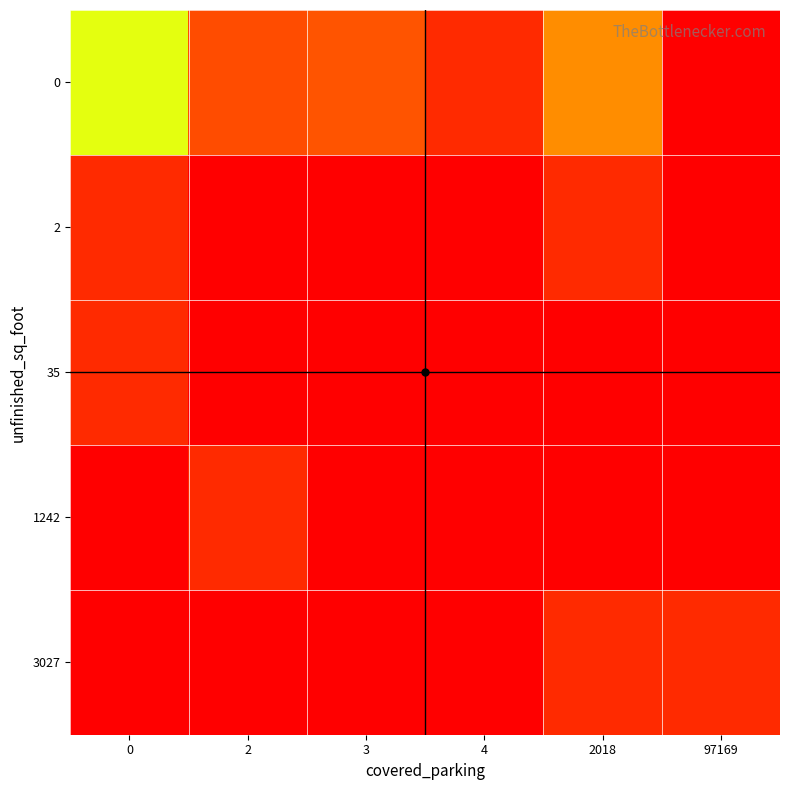

Count the number of data series in this chart.

5